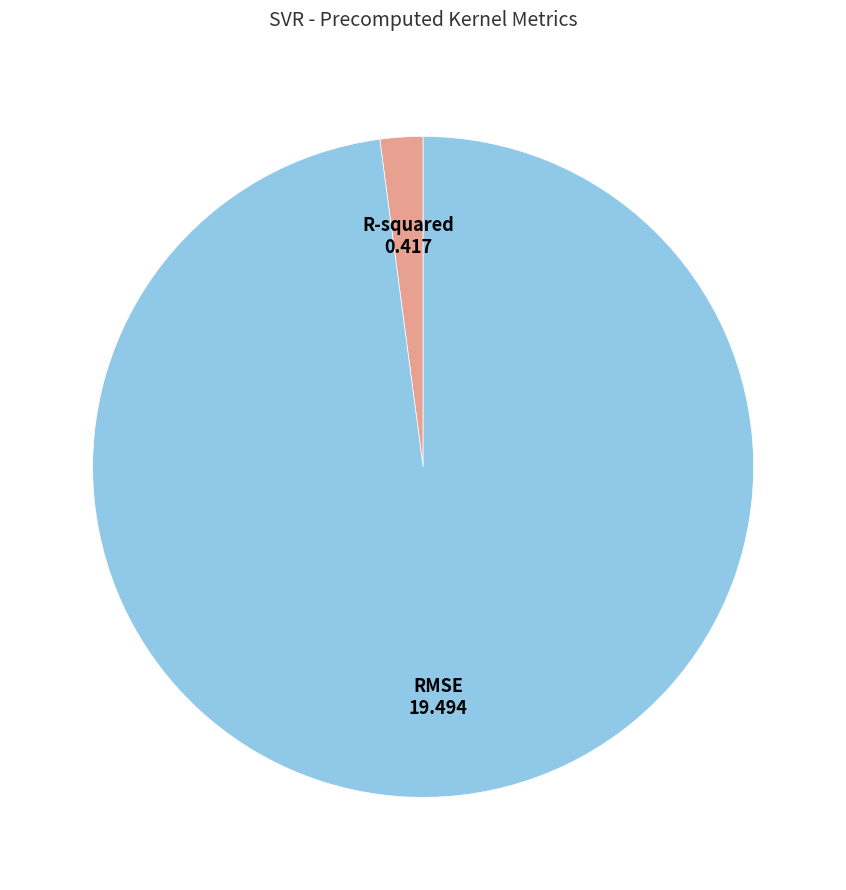

Rank the categories by value from lowest to highest.

R-squared, RMSE